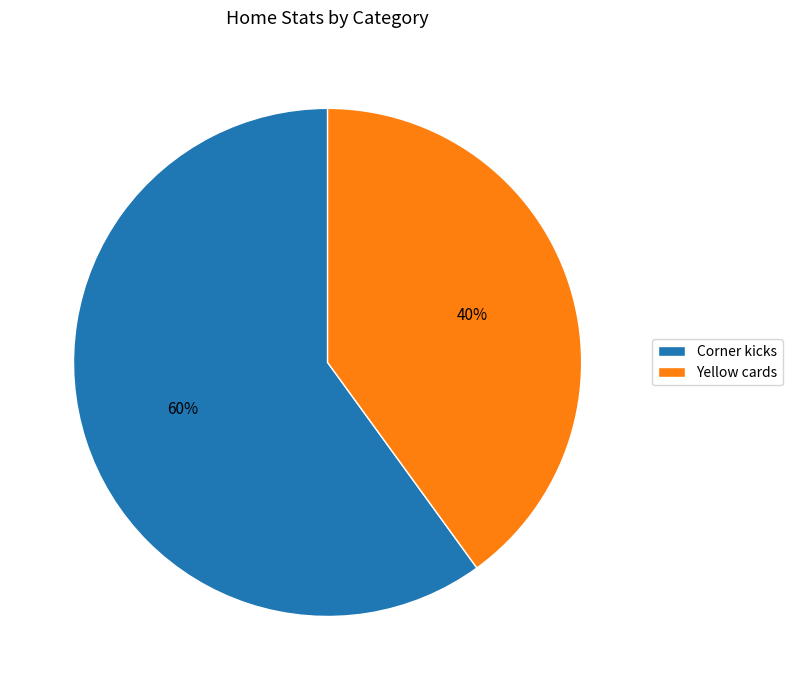

True or false: Yellow cards accounts for 40% of the total.

True